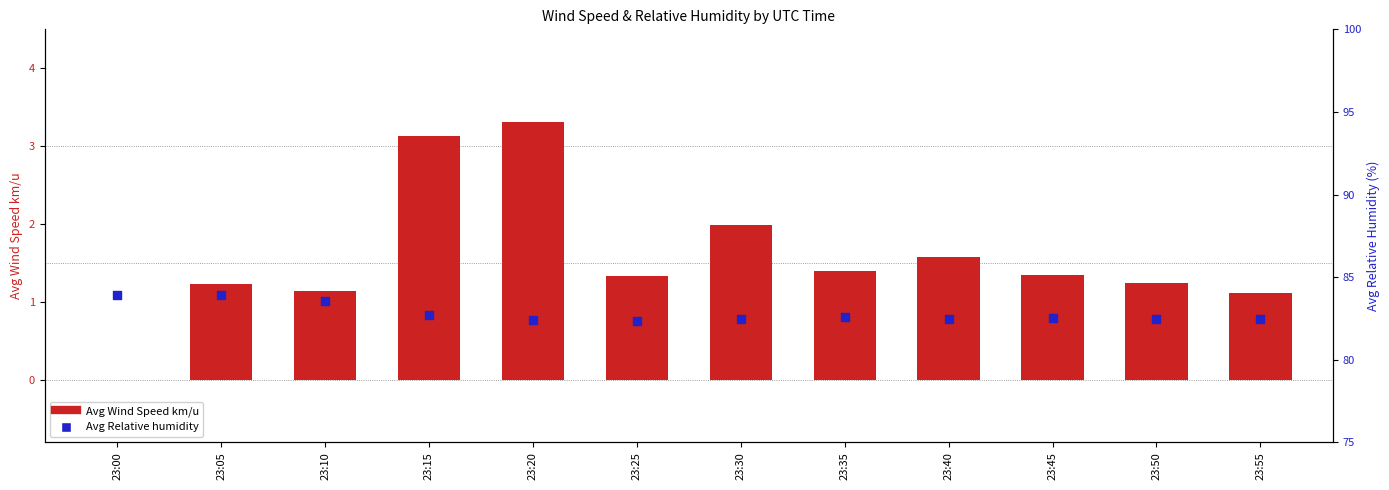

At how many categories does at least one series exceed 11?

12